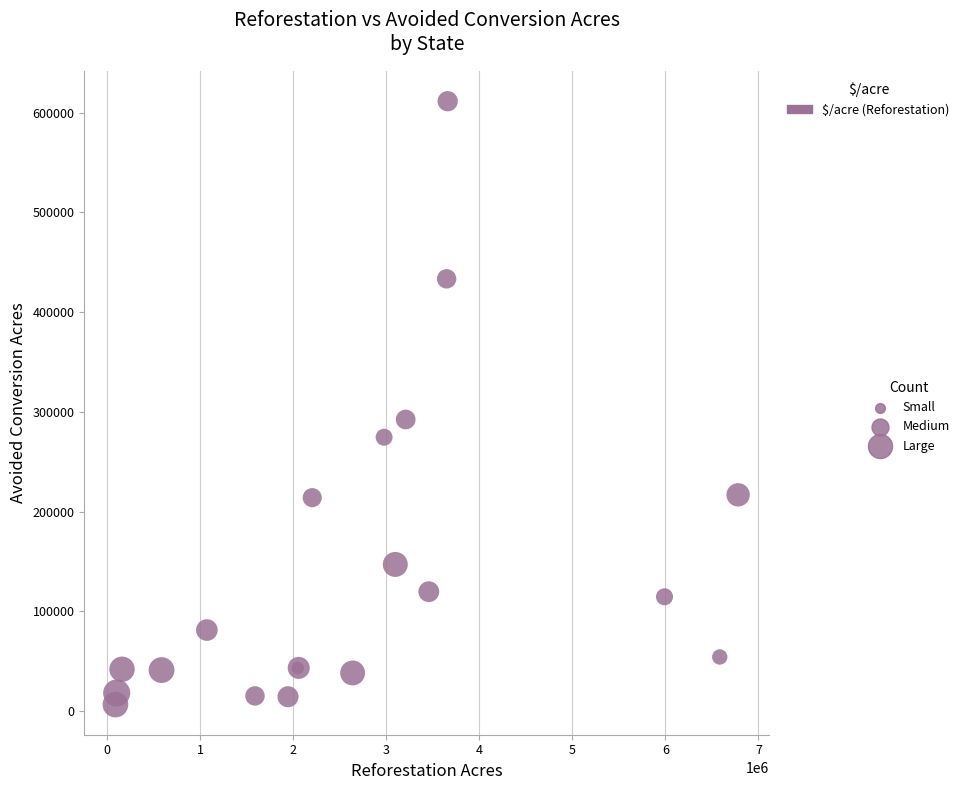

What Y value in the scatter plot is closest to 308949?

292310.4